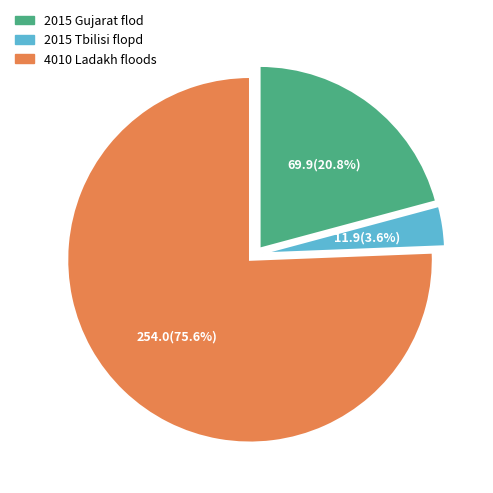

To the nearest percent, what percentage of the pie is 4010 Ladakh floods?

76%